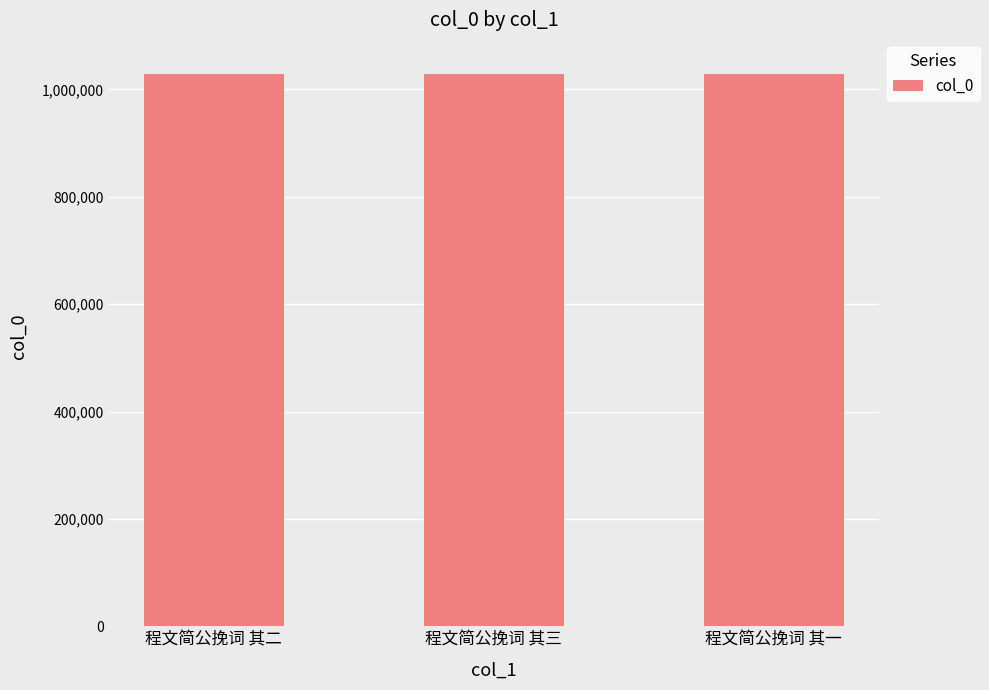

What is the value of the 2nd bar from the left?

1027876